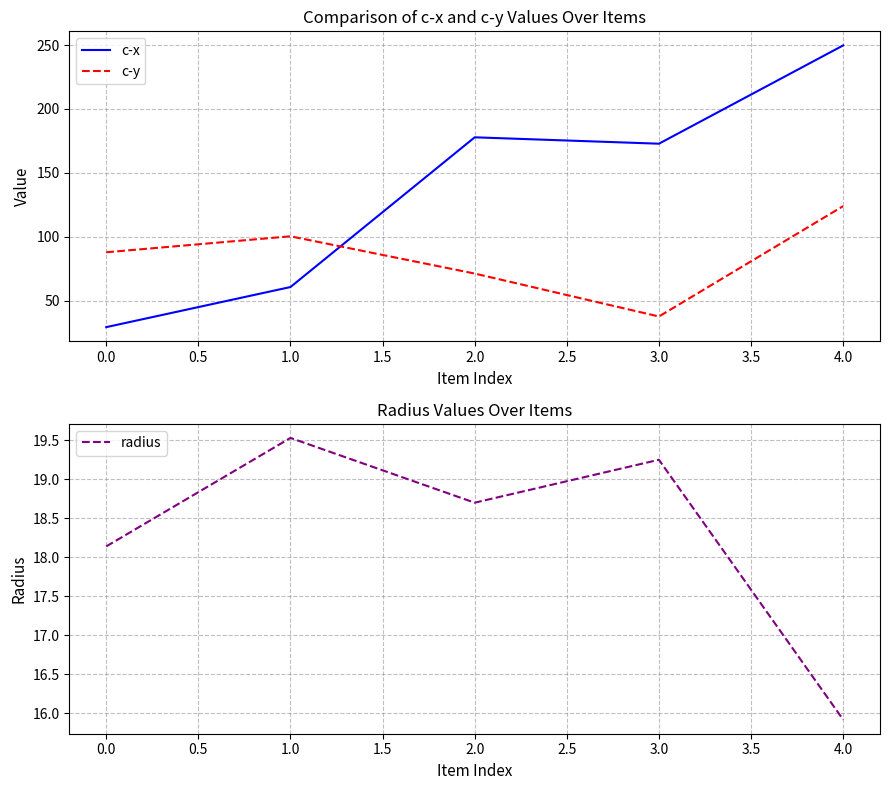

What is the average value of the c-x series?

138.0